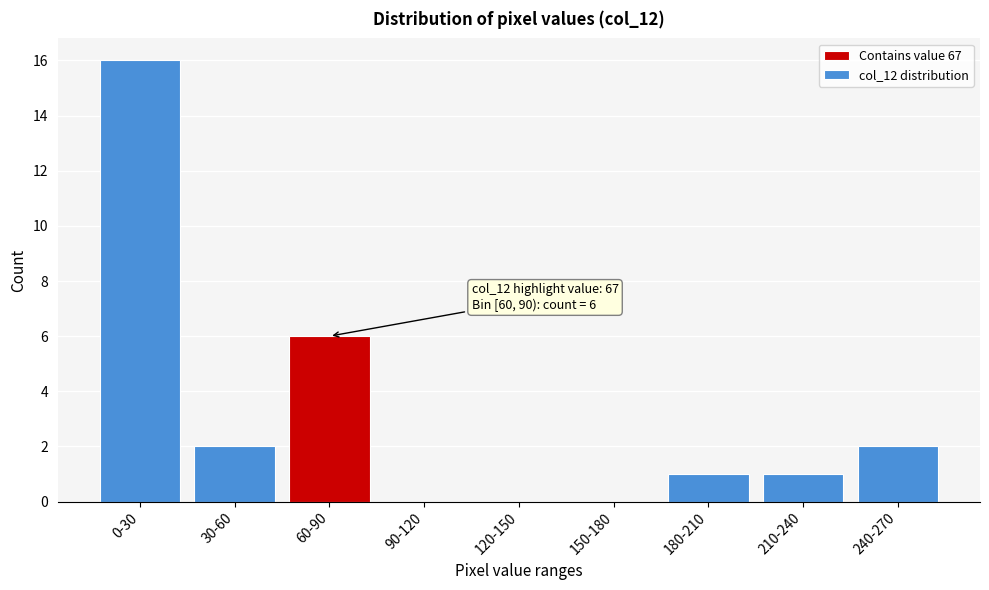

Reading right to left, list all the values displayed in this chart.

240-270=2	210-240=1	180-210=1	150-180=0	120-150=0	90-120=0	60-90=6	30-60=2	0-30=16